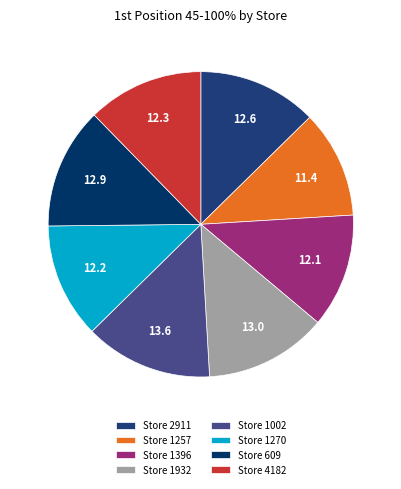

What is the largest slice in the pie chart?

Store 1002